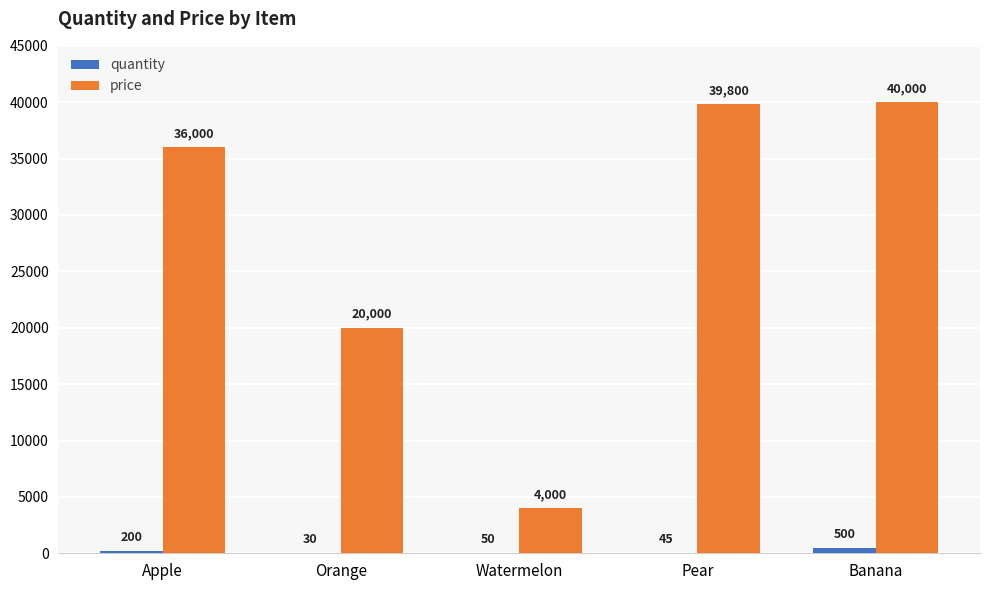

Count the number of data series in this chart.

2